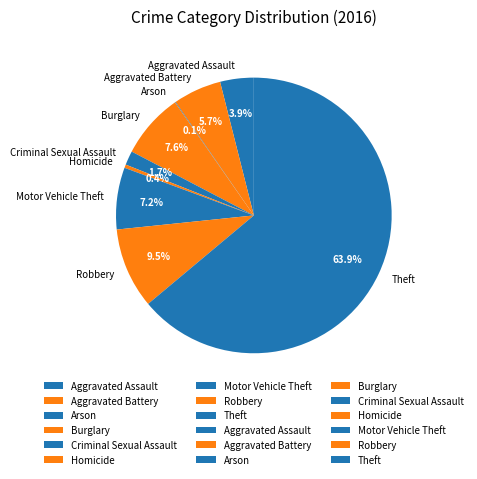

To the nearest percent, what is the average slice percentage?

11%